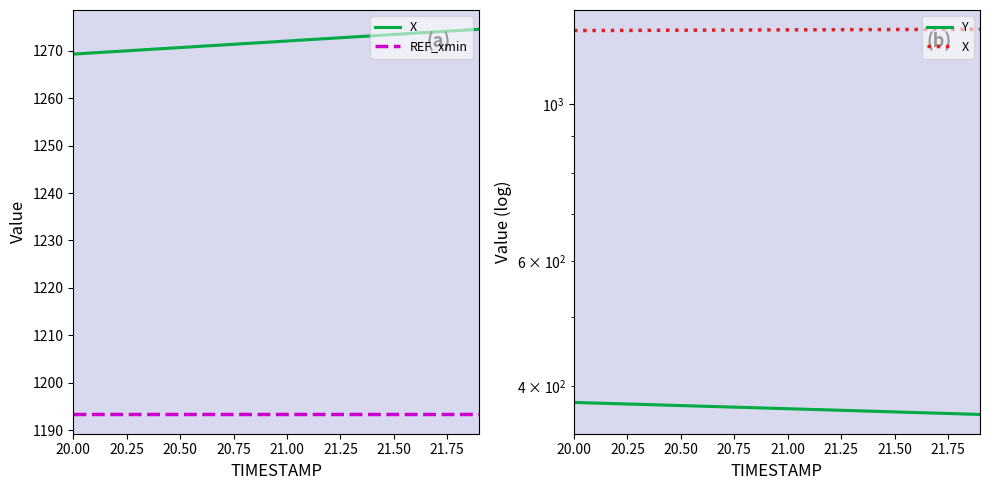

What are all the series names shown in the legend?

X, REF_xmin, Y